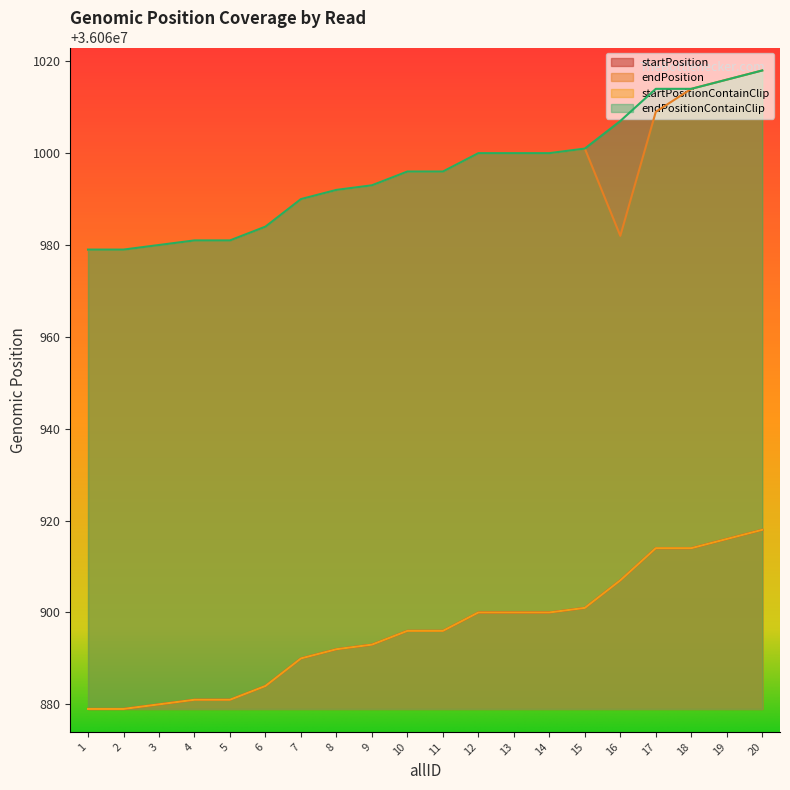

How many values in the endPositionContainClip series are below 36060996?

9